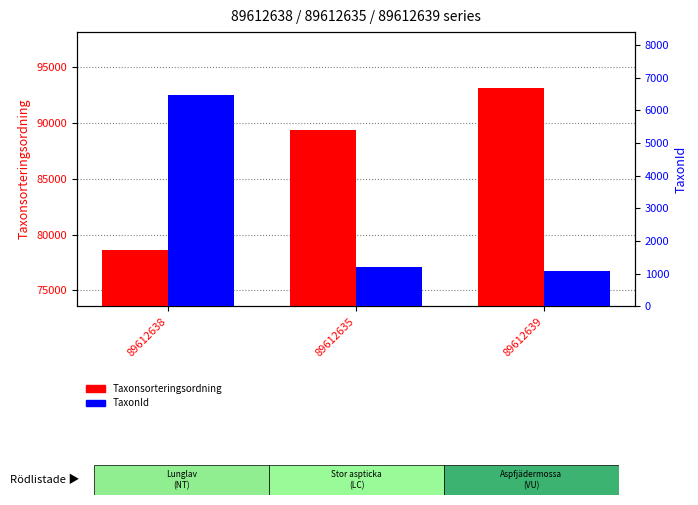

Reading left to right, extract all data points from this chart.

Taxonsorteringsordning: 78569	89403	93148
TaxonId: 6458	1205	1079